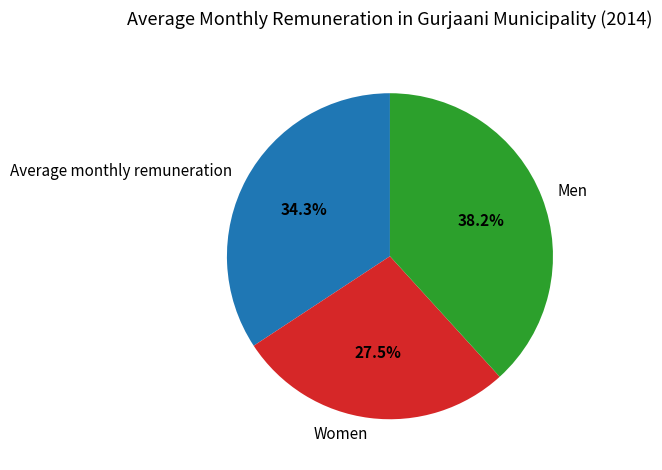

Is it true that Men is 38% of the pie?

True